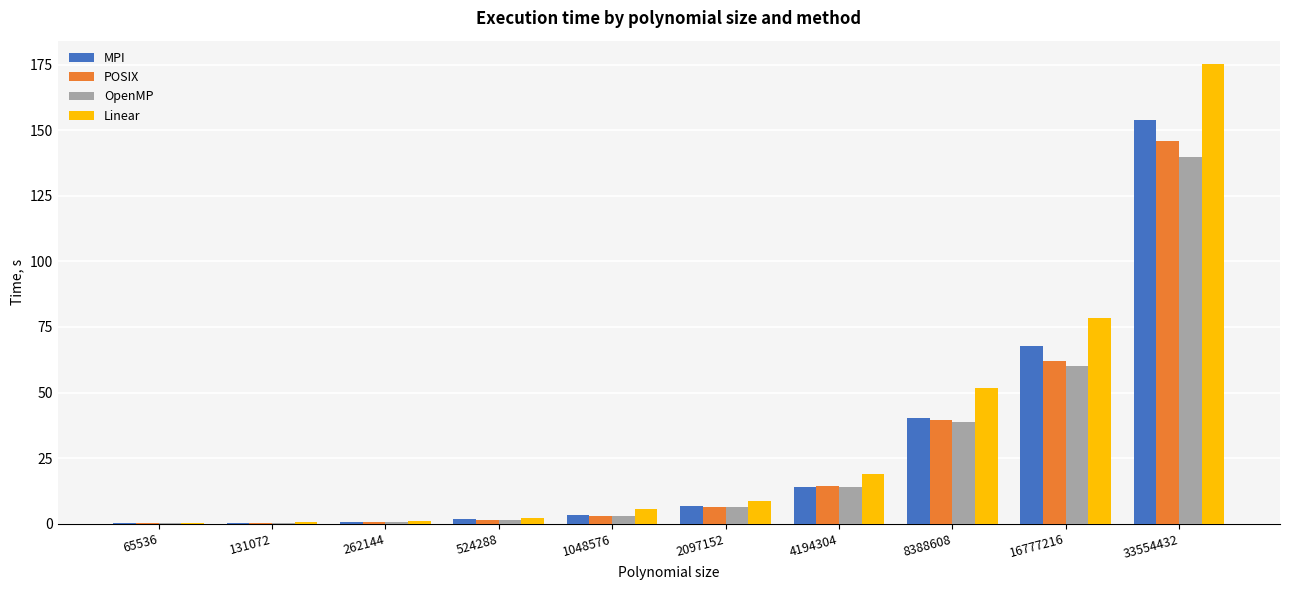

Which label corresponds to the largest value in the chart?

33554432